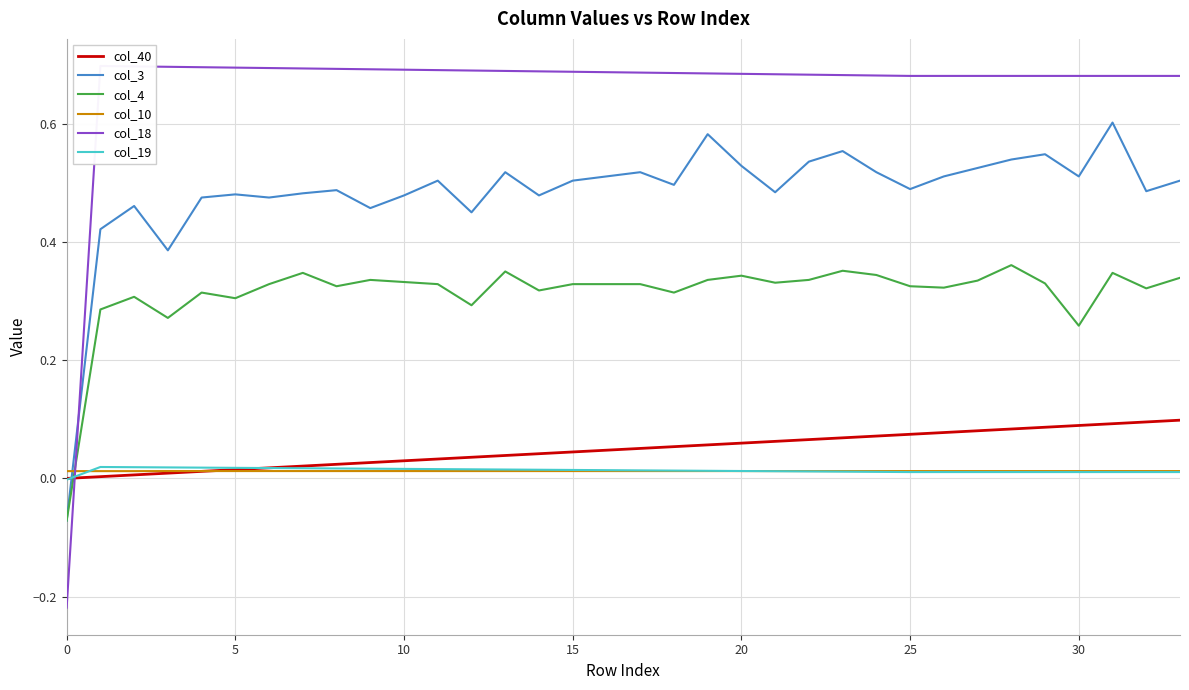

Reading right to left, list all the values displayed in this chart.

col_40: 0.1	0.1	0.1	0.1	0.1	0.1	0.1	0.1	0.1	0.1	0.1	0.1	0.1	0.1	0.1	0.1	0.1	0.0	0.0	0.0	0.0	0.0	0.0	0.0	0.0	0.0	0.0	0.0	0.0	0.0	0.0	0.0	0.0	0.0
col_3: 0.5	0.5	0.6	0.5	0.5	0.5	0.5	0.5	0.5	0.5	0.6	0.5	0.5	0.5	0.6	0.5	0.5	0.5	0.5	0.5	0.5	0.5	0.5	0.5	0.5	0.5	0.5	0.5	0.5	0.5	0.4	0.5	0.4	-0.1
col_4: 0.3	0.3	0.3	0.3	0.3	0.4	0.3	0.3	0.3	0.3	0.4	0.3	0.3	0.3	0.3	0.3	0.3	0.3	0.3	0.3	0.3	0.3	0.3	0.3	0.3	0.3	0.3	0.3	0.3	0.3	0.3	0.3	0.3	-0.1
col_10: 0.0	0.0	0.0	0.0	0.0	0.0	0.0	0.0	0.0	0.0	0.0	0.0	0.0	0.0	0.0	0.0	0.0	0.0	0.0	0.0	0.0	0.0	0.0	0.0	0.0	0.0	0.0	0.0	0.0	0.0	0.0	0.0	0.0	0.0
col_18: 0.7	0.7	0.7	0.7	0.7	0.7	0.7	0.7	0.7	0.7	0.7	0.7	0.7	0.7	0.7	0.7	0.7	0.7	0.7	0.7	0.7	0.7	0.7	0.7	0.7	0.7	0.7	0.7	0.7	0.7	0.7	0.7	0.7	-0.2
col_19: 0.0	0.0	0.0	0.0	0.0	0.0	0.0	0.0	0.0	0.0	0.0	0.0	0.0	0.0	0.0	0.0	0.0	0.0	0.0	0.0	0.0	0.0	0.0	0.0	0.0	0.0	0.0	0.0	0.0	0.0	0.0	0.0	0.0	-0.0